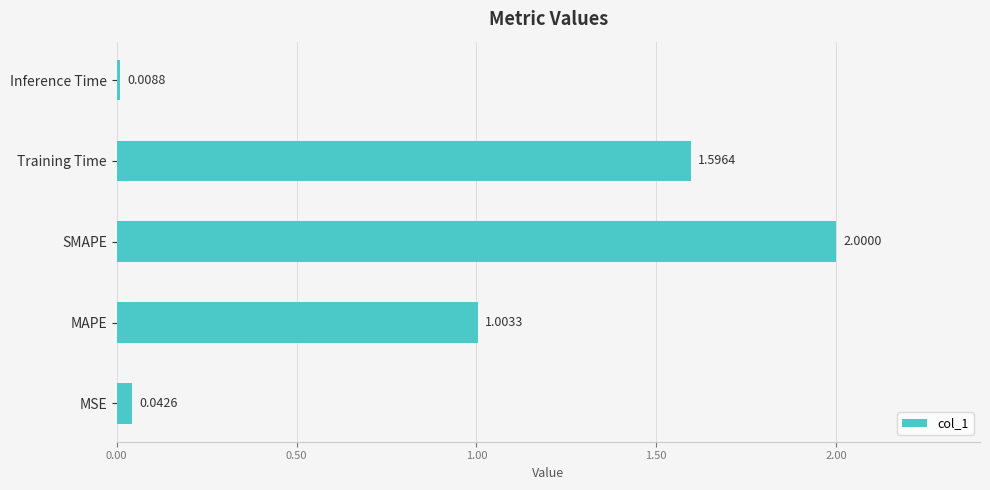

At which category does the chart reach its minimum across all series?

Inference Time